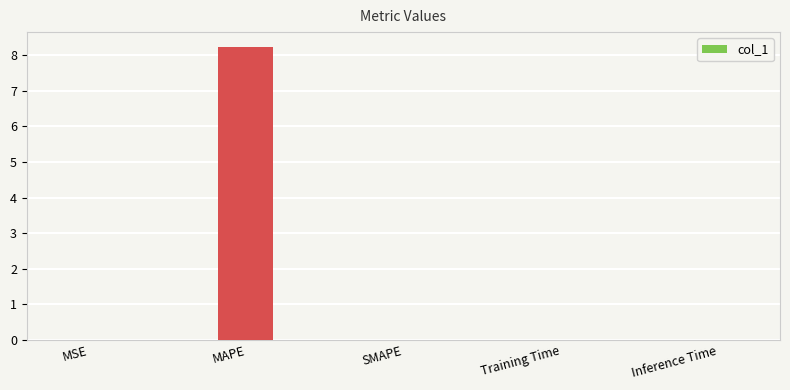

Is it true that the value at MAPE is 13.5?

False